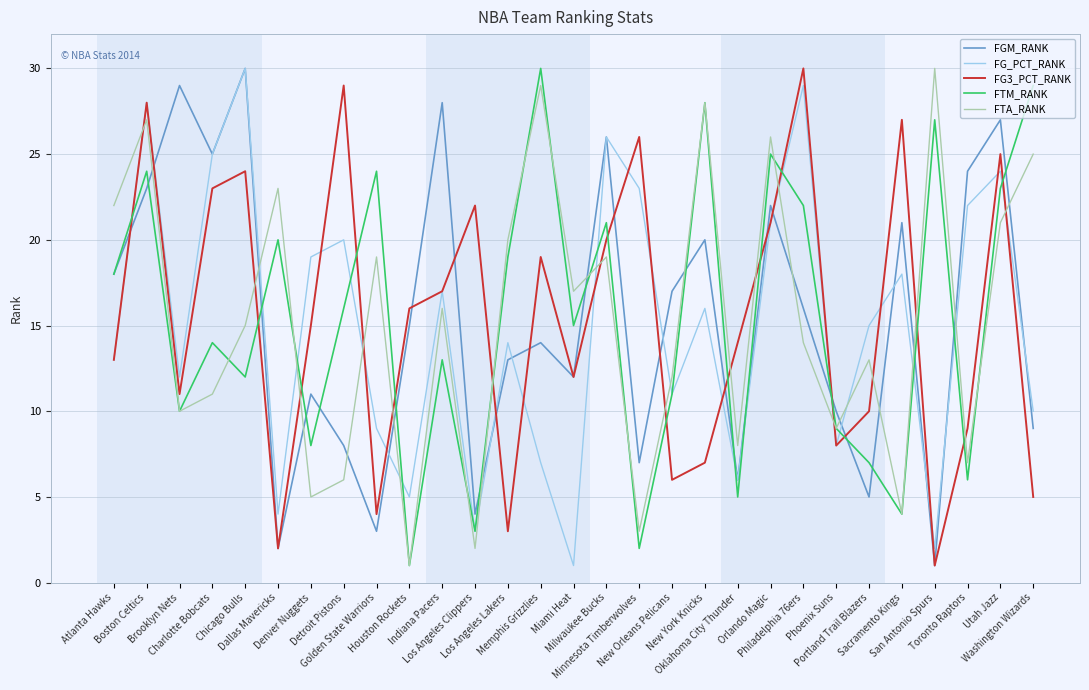

What is the greatest value displayed?

30